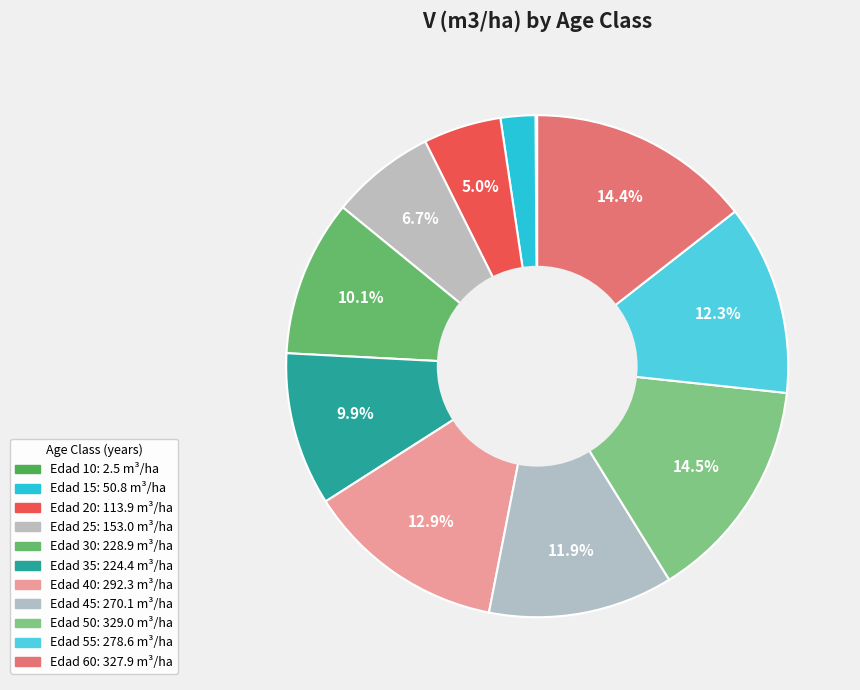

What is the smallest slice in the pie chart?

Edad 10